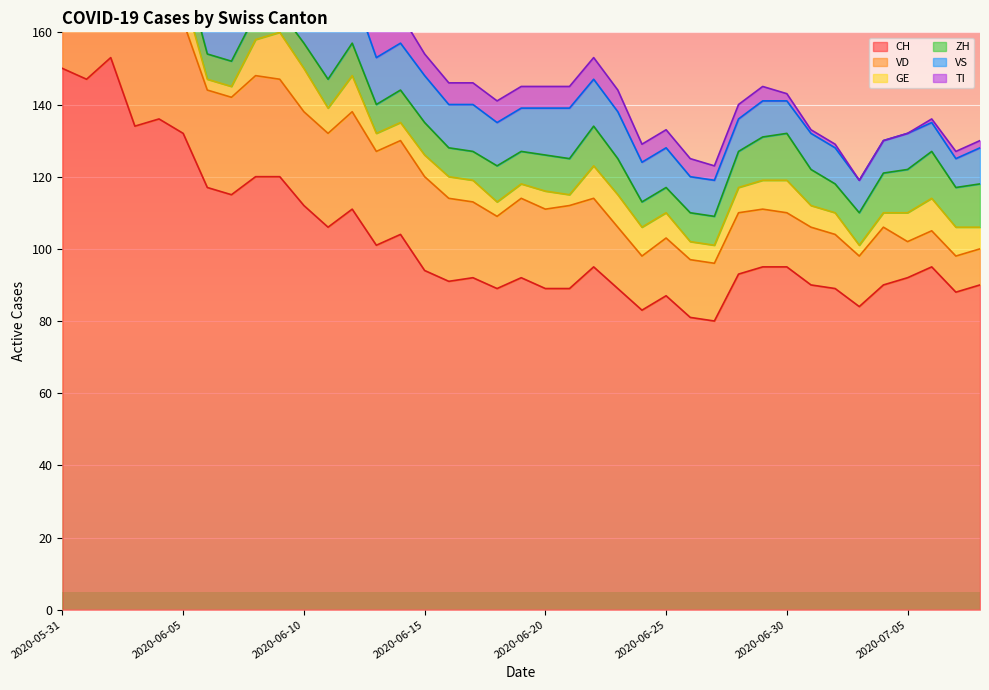

Reading right to left, what are all the values shown in this chart?

CH: 2020-07-08=90	2020-07-07=88	2020-07-06=95	2020-07-05=92	2020-07-04=90	2020-07-03=84	2020-07-02=89	2020-07-01=90	2020-06-30=95	2020-06-29=95	2020-06-28=93	2020-06-27=80	2020-06-26=81	2020-06-25=87	2020-06-24=83	2020-06-23=89	2020-06-22=95	2020-06-21=89	2020-06-20=89	2020-06-19=92	2020-06-18=89	2020-06-17=92	2020-06-16=91	2020-06-15=94	2020-06-14=104	2020-06-13=101	2020-06-12=111	2020-06-11=106	2020-06-10=112	2020-06-09=120	2020-06-08=120	2020-06-07=115	2020-06-06=117	2020-06-05=132	2020-06-04=136	2020-06-03=134	2020-06-02=153	2020-06-01=147	2020-05-31=150
VD: 2020-07-08=10	2020-07-07=10	2020-07-06=10	2020-07-05=10	2020-07-04=16	2020-07-03=14	2020-07-02=15	2020-07-01=16	2020-06-30=15	2020-06-29=16	2020-06-28=17	2020-06-27=16	2020-06-26=16	2020-06-25=16	2020-06-24=15	2020-06-23=17	2020-06-22=19	2020-06-21=23	2020-06-20=22	2020-06-19=22	2020-06-18=20	2020-06-17=21	2020-06-16=23	2020-06-15=26	2020-06-14=26	2020-06-13=26	2020-06-12=27	2020-06-11=26	2020-06-10=26	2020-06-09=27	2020-06-08=28	2020-06-07=27	2020-06-06=27	2020-06-05=31	2020-06-04=30	2020-06-03=30	2020-06-02=30	2020-06-01=27	2020-05-31=28
GE: 2020-07-08=6	2020-07-07=8	2020-07-06=9	2020-07-05=8	2020-07-04=4	2020-07-03=3	2020-07-02=6	2020-07-01=6	2020-06-30=9	2020-06-29=8	2020-06-28=7	2020-06-27=5	2020-06-26=5	2020-06-25=7	2020-06-24=8	2020-06-23=9	2020-06-22=9	2020-06-21=3	2020-06-20=5	2020-06-19=4	2020-06-18=4	2020-06-17=6	2020-06-16=6	2020-06-15=6	2020-06-14=5	2020-06-13=5	2020-06-12=10	2020-06-11=7	2020-06-10=12	2020-06-09=13	2020-06-08=10	2020-06-07=3	2020-06-06=3	2020-06-05=8	2020-06-04=10	2020-06-03=8	2020-06-02=8	2020-06-01=2	2020-05-31=2
ZH: 2020-07-08=12	2020-07-07=11	2020-07-06=13	2020-07-05=12	2020-07-04=11	2020-07-03=9	2020-07-02=8	2020-07-01=10	2020-06-30=13	2020-06-29=12	2020-06-28=10	2020-06-27=8	2020-06-26=8	2020-06-25=7	2020-06-24=7	2020-06-23=10	2020-06-22=11	2020-06-21=10	2020-06-20=10	2020-06-19=9	2020-06-18=10	2020-06-17=8	2020-06-16=8	2020-06-15=9	2020-06-14=9	2020-06-13=8	2020-06-12=9	2020-06-11=8	2020-06-10=7	2020-06-09=6	2020-06-08=7	2020-06-07=7	2020-06-06=7	2020-06-05=8	2020-06-04=9	2020-06-03=9	2020-06-02=11	2020-06-01=11	2020-05-31=11
VS: 2020-07-08=10	2020-07-07=8	2020-07-06=8	2020-07-05=10	2020-07-04=9	2020-07-03=9	2020-07-02=10	2020-07-01=10	2020-06-30=9	2020-06-29=10	2020-06-28=9	2020-06-27=10	2020-06-26=10	2020-06-25=11	2020-06-24=11	2020-06-23=13	2020-06-22=13	2020-06-21=14	2020-06-20=13	2020-06-19=12	2020-06-18=12	2020-06-17=13	2020-06-16=12	2020-06-15=13	2020-06-14=13	2020-06-13=13	2020-06-12=15	2020-06-11=15	2020-06-10=15	2020-06-09=15	2020-06-08=15	2020-06-07=15	2020-06-06=15	2020-06-05=15	2020-06-04=15	2020-06-03=14	2020-06-02=15	2020-06-01=15	2020-05-31=15
TI: 2020-07-08=2	2020-07-07=2	2020-07-06=1	2020-07-05=0	2020-07-04=0	2020-07-03=0	2020-07-02=1	2020-07-01=1	2020-06-30=2	2020-06-29=4	2020-06-28=4	2020-06-27=4	2020-06-26=5	2020-06-25=5	2020-06-24=5	2020-06-23=6	2020-06-22=6	2020-06-21=6	2020-06-20=6	2020-06-19=6	2020-06-18=6	2020-06-17=6	2020-06-16=6	2020-06-15=6	2020-06-14=8	2020-06-13=9	2020-06-12=9	2020-06-11=10	2020-06-10=10	2020-06-09=12	2020-06-08=13	2020-06-07=14	2020-06-06=15	2020-06-05=17	2020-06-04=18	2020-06-03=20	2020-06-02=26	2020-06-01=28	2020-05-31=30